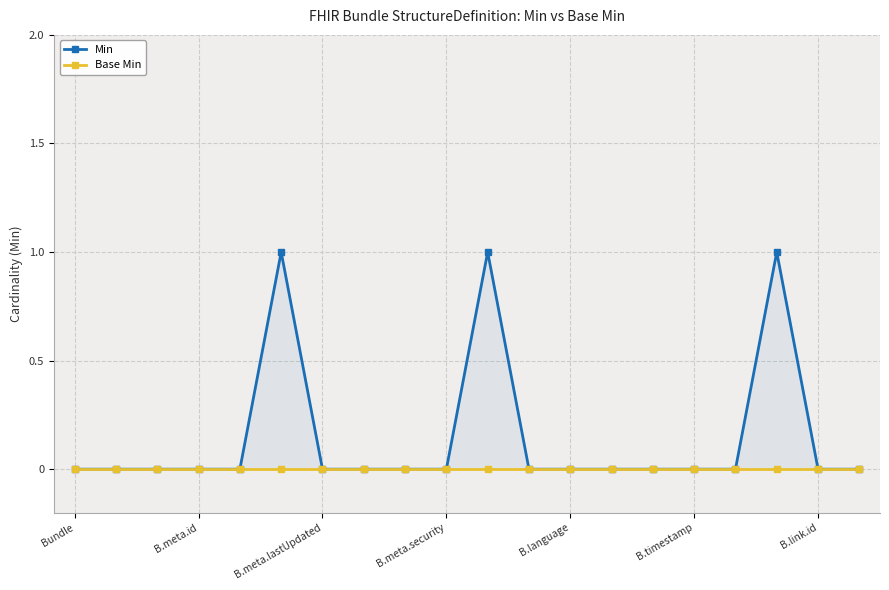

Which series changed the most between 12 and 19?

Min